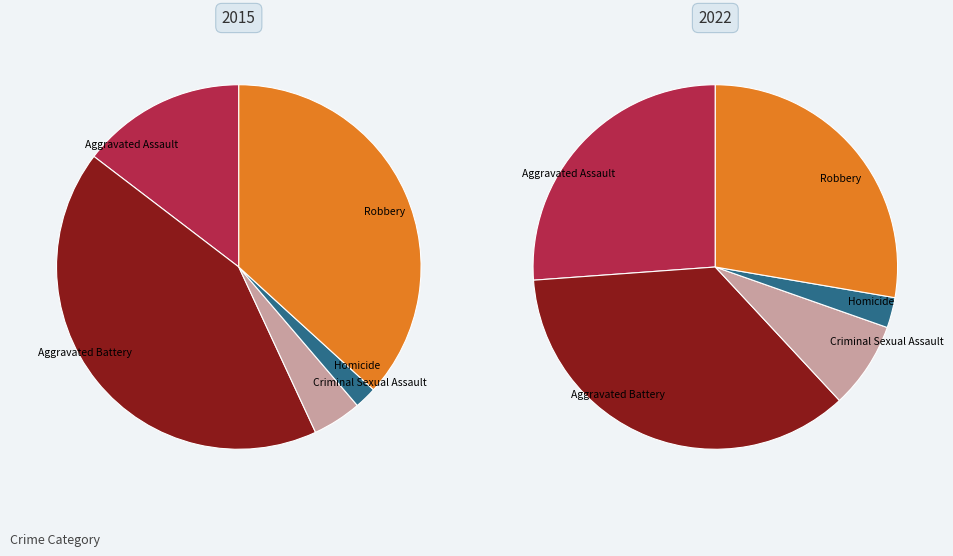

To the nearest percent, what is the difference between the largest and smallest slice percentages?

40%